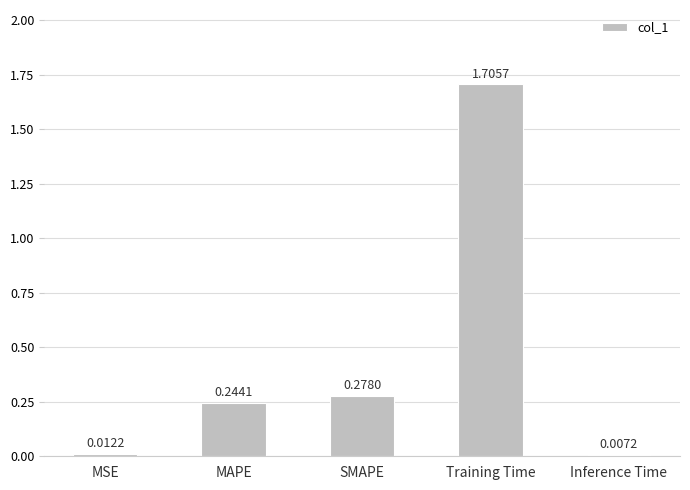

At which label is the value closest to 0?

Inference Time